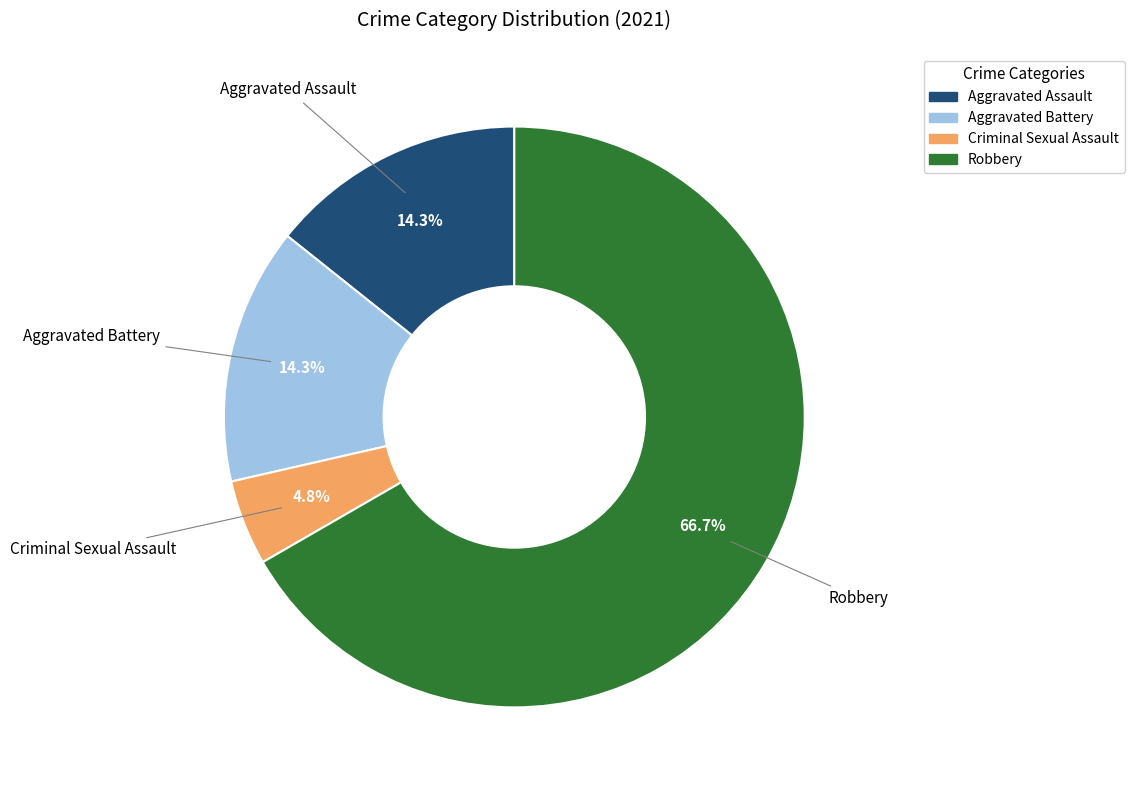

To the nearest percent, what percentage of the pie is Robbery?

67%